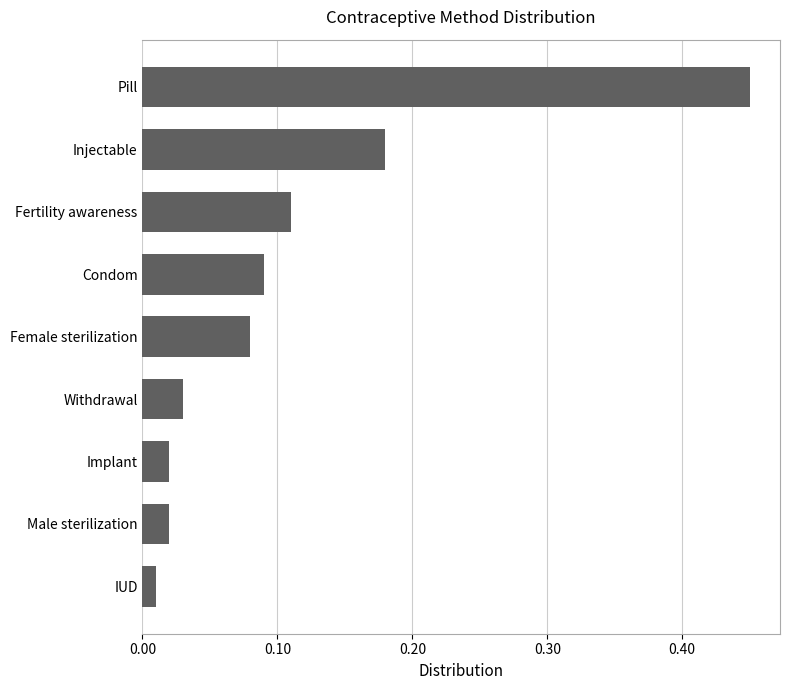

How many bars are there in total?

9